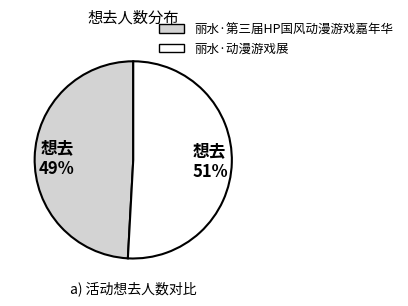

Does 想去 51% represent more than half of the total?

Yes